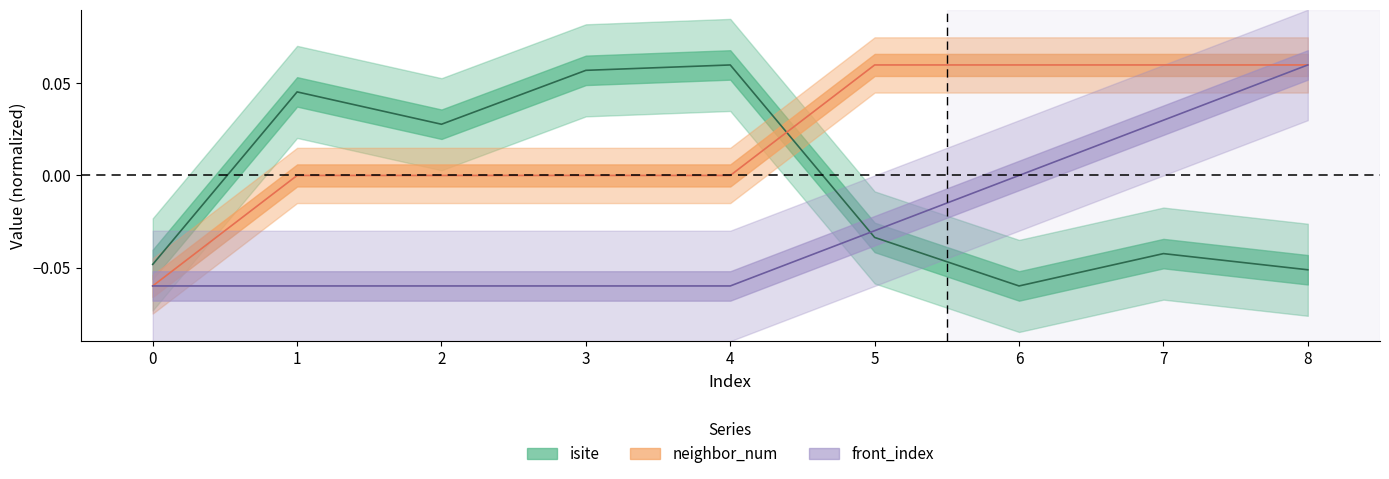

What is the spread (max minus min) of values at 6?

0.1